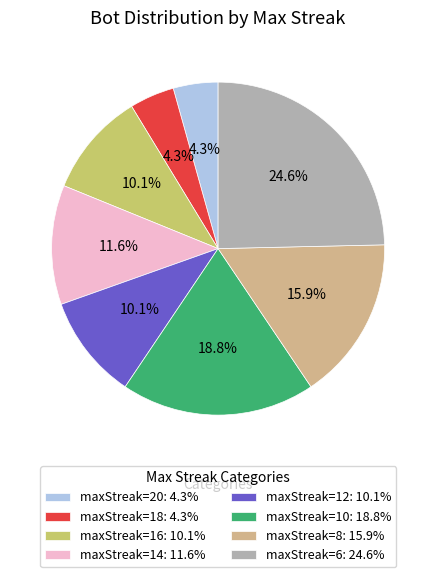

Is maxStreak=12: 10.1% the majority of the pie?

No